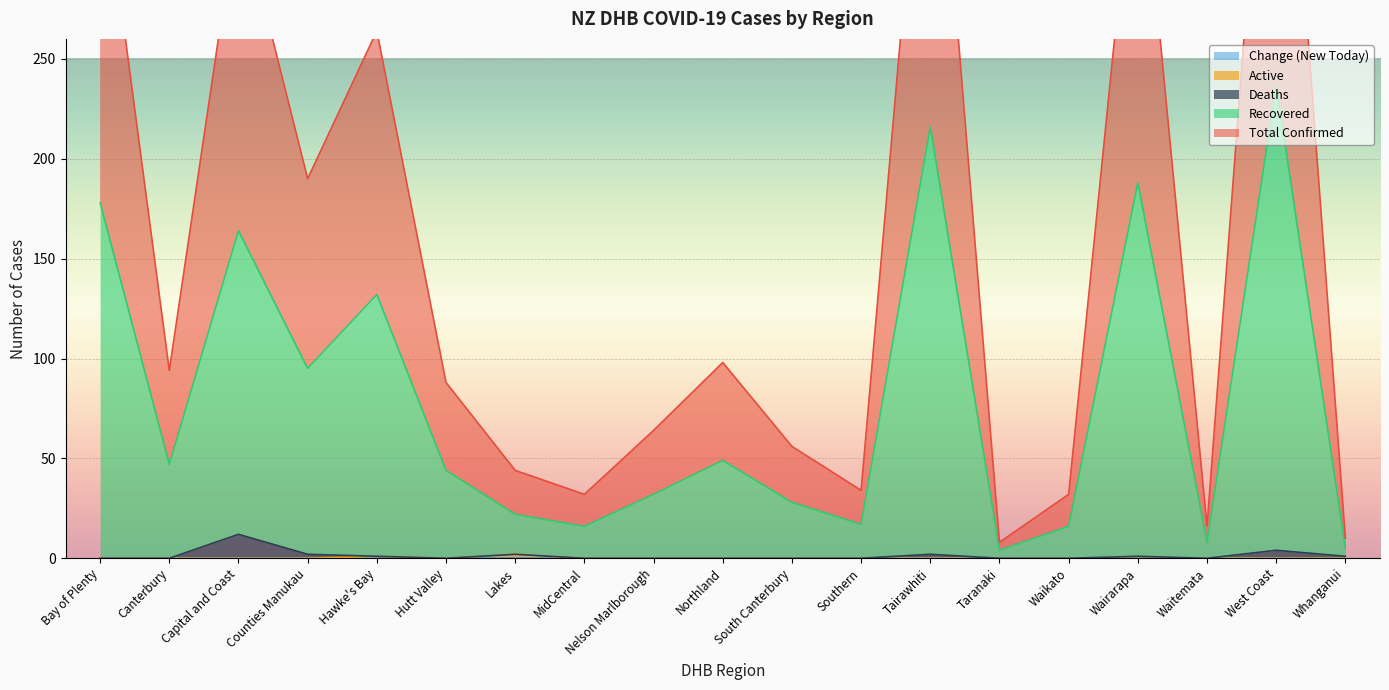

The Active series shows 0 at Capital and Coast. True or false?

True